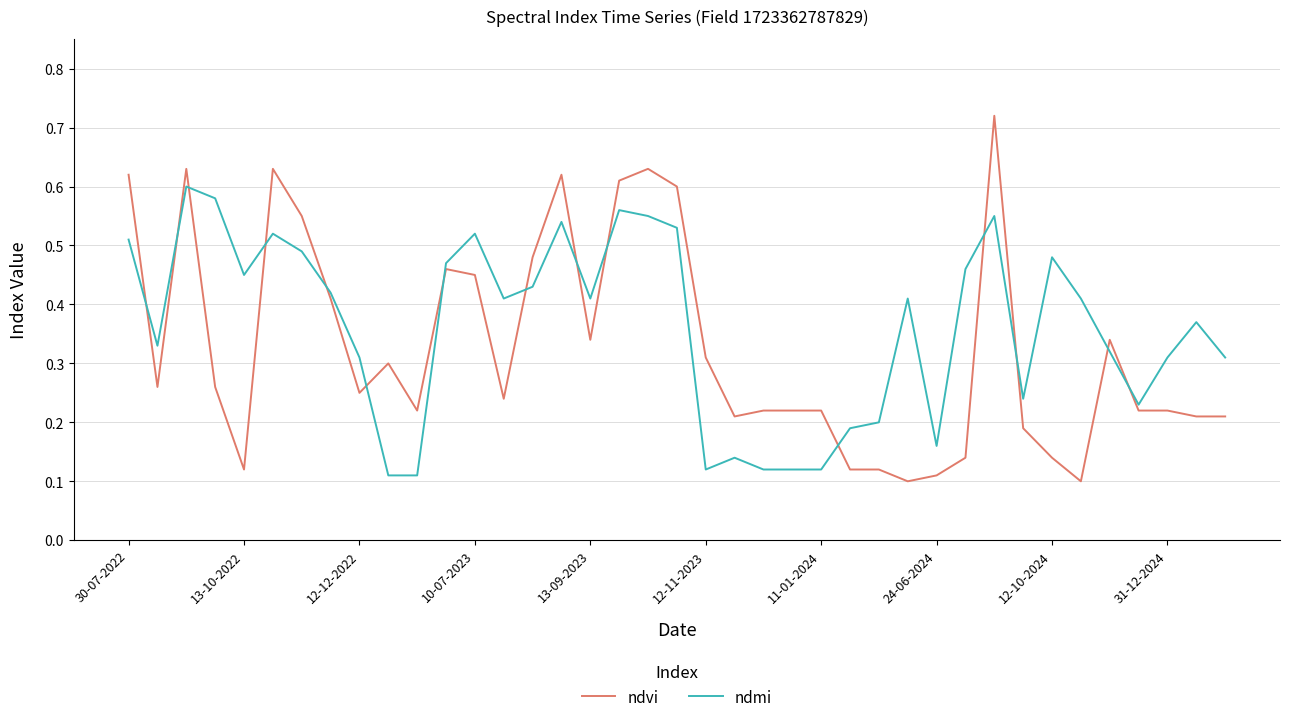

Which series has the widest spread of values?

ndvi